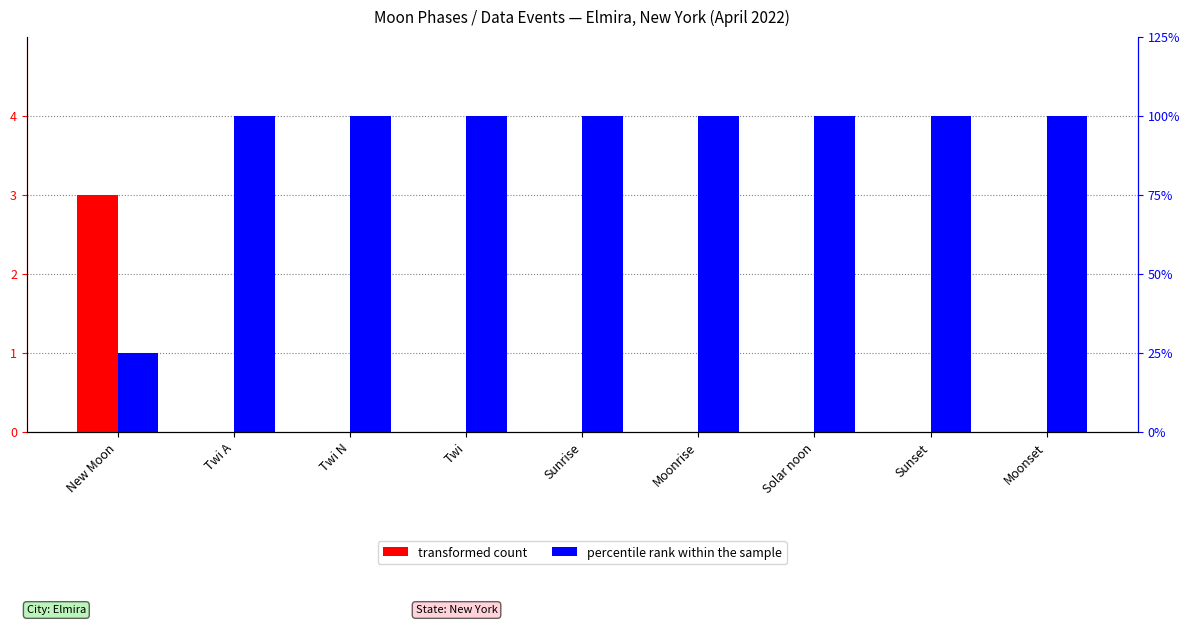

Is the value of transformed count at Sunrise greater than the value of percentile rank within the sample at New Moon?

No